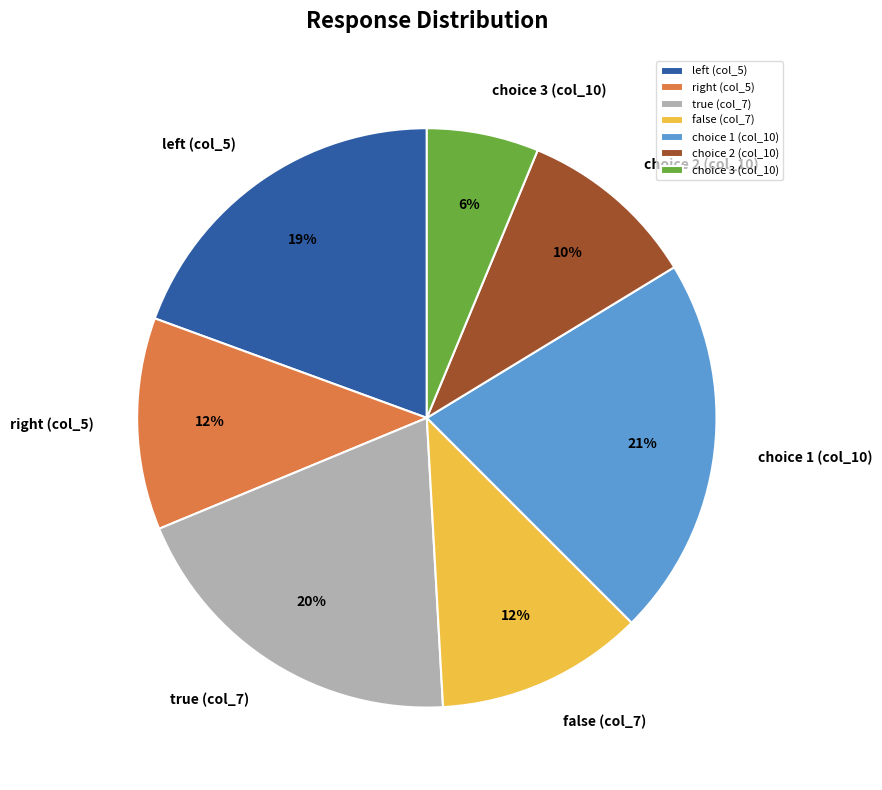

The choice 2 (col_10) slice represents 10% of the pie. True or false?

True